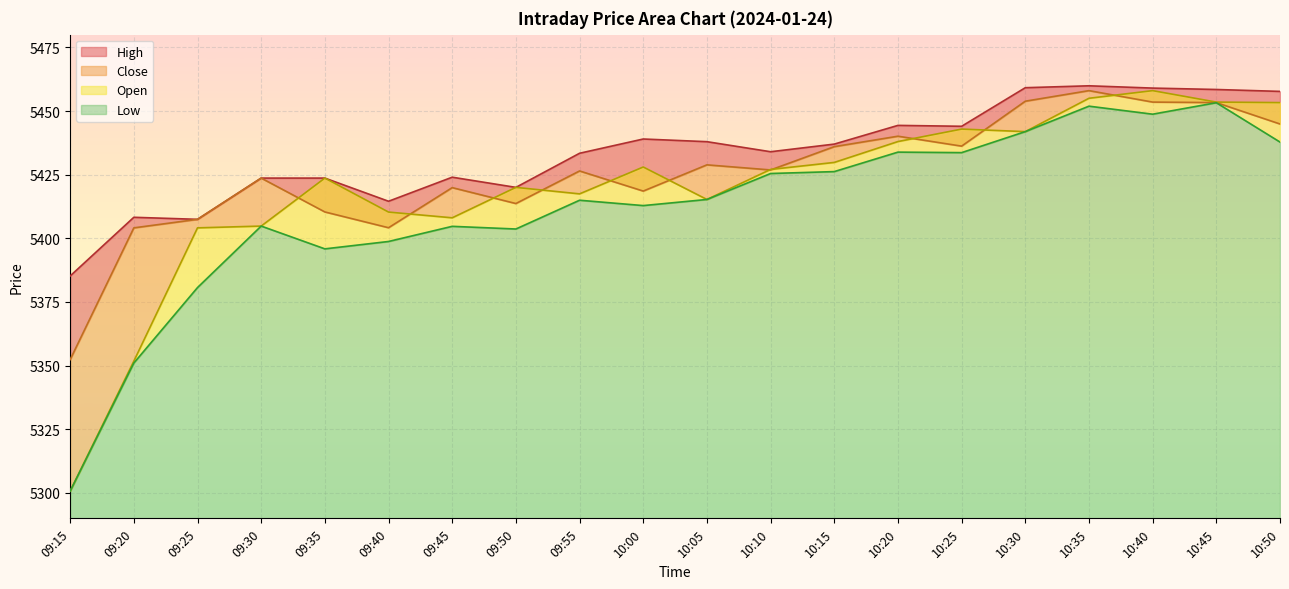

What is the smallest value displayed?

5300.7